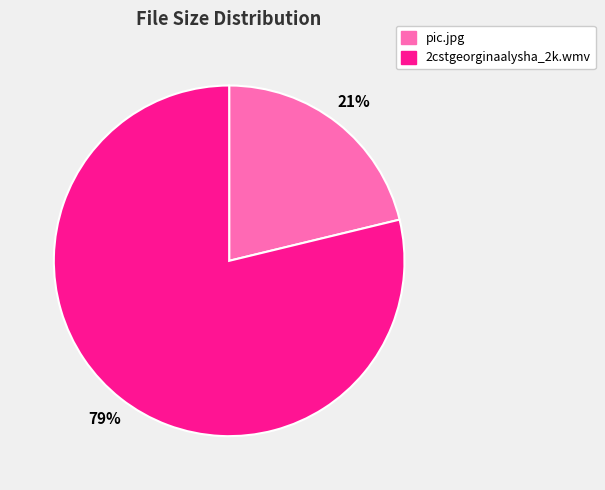

How many segments does this pie chart have?

2